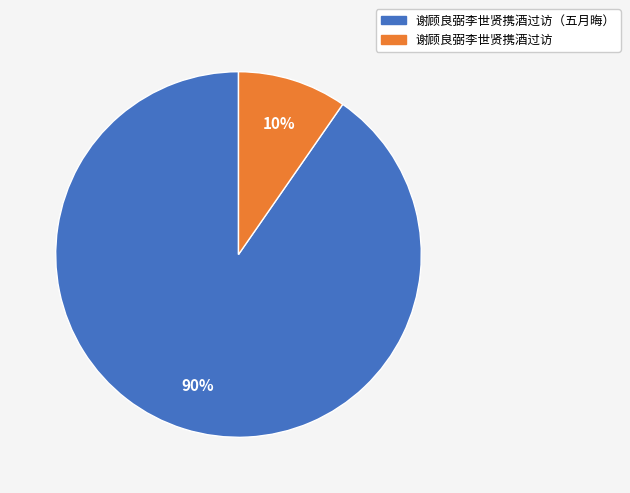

Is there any slice that represents more than half of the pie?

Yes